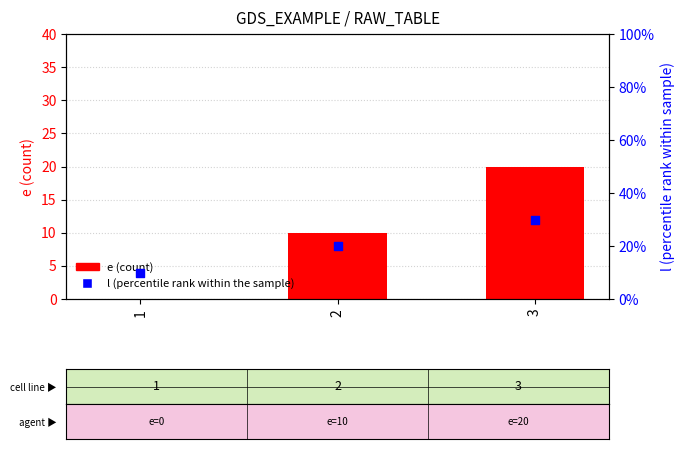

Which series has the widest spread of Y values?

e (count)